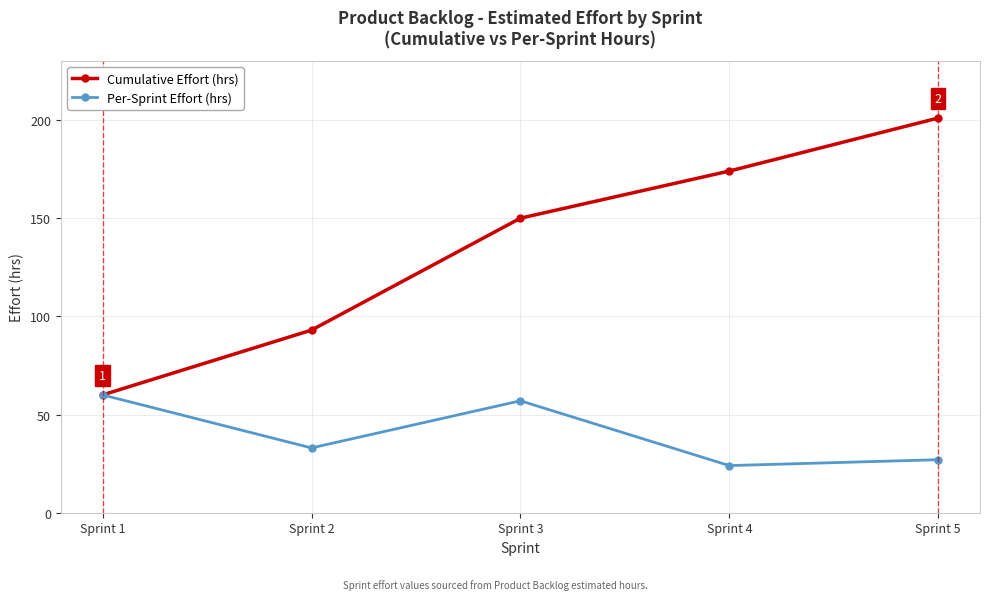

What is the difference between the maximum and minimum values in the Cumulative Effort (hrs) series?

141